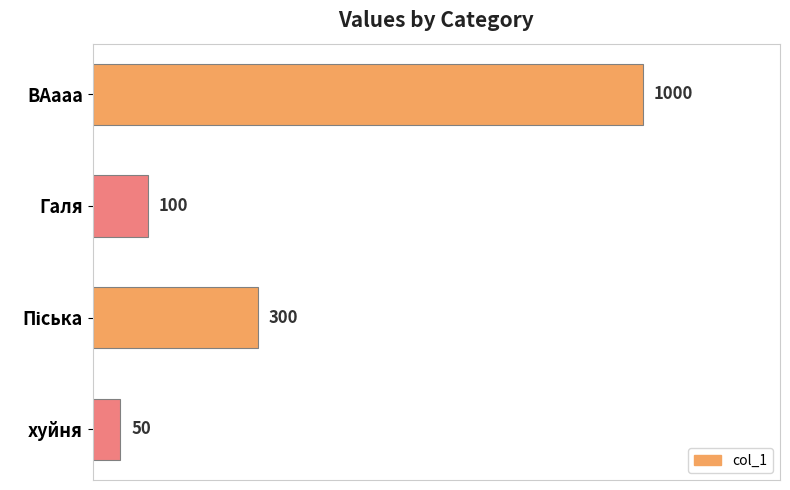

Which has a higher value, Галя or ВАааа?

ВАааа